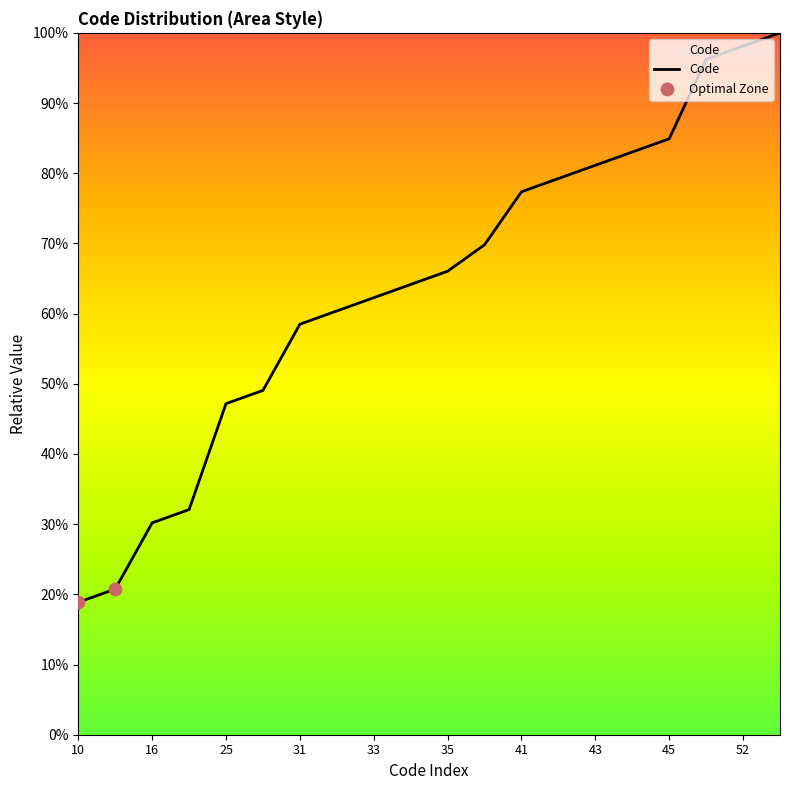

What is the minimum value shown in the chart?

18.9